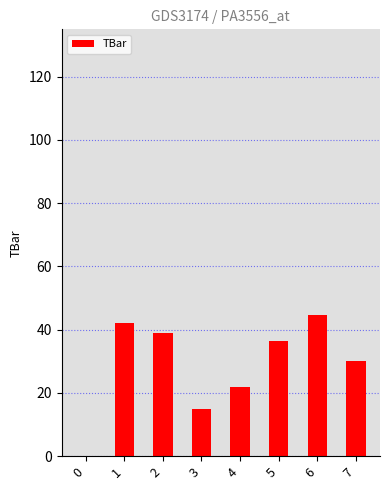

How many distinct data groups are displayed?

1